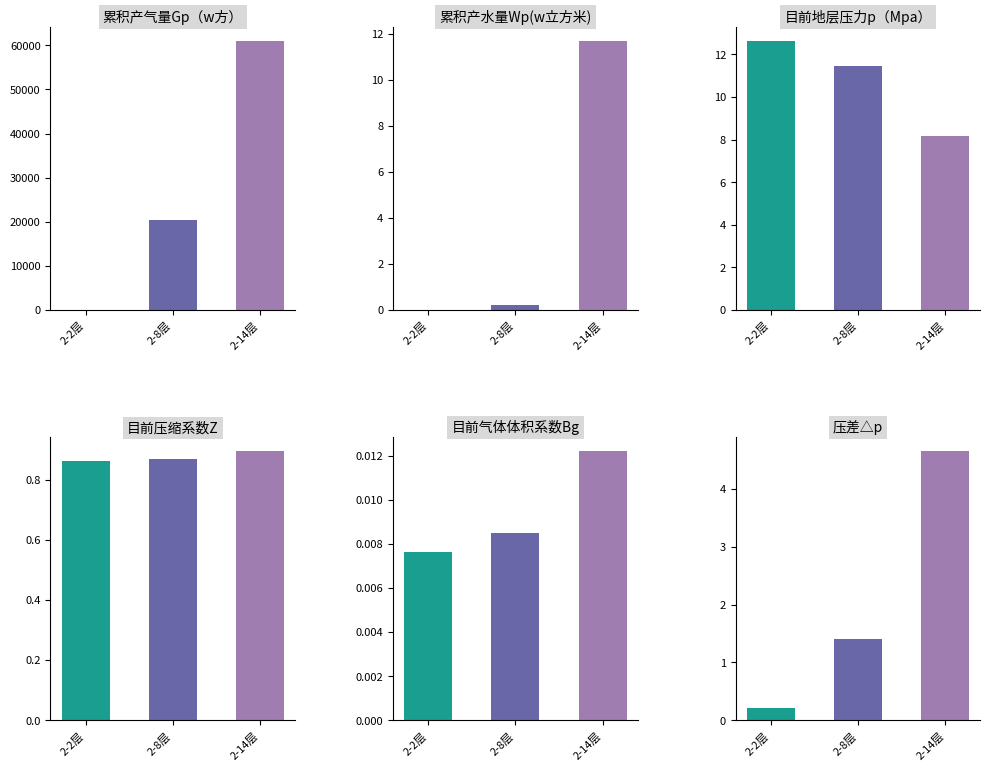

Which series changed the most between 2-3层 and 2-8层?

累积产气量Gp（w方）